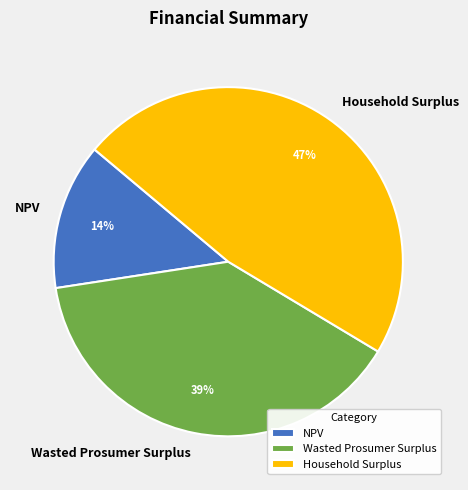

Between Household Surplus and NPV, which is larger?

Household Surplus